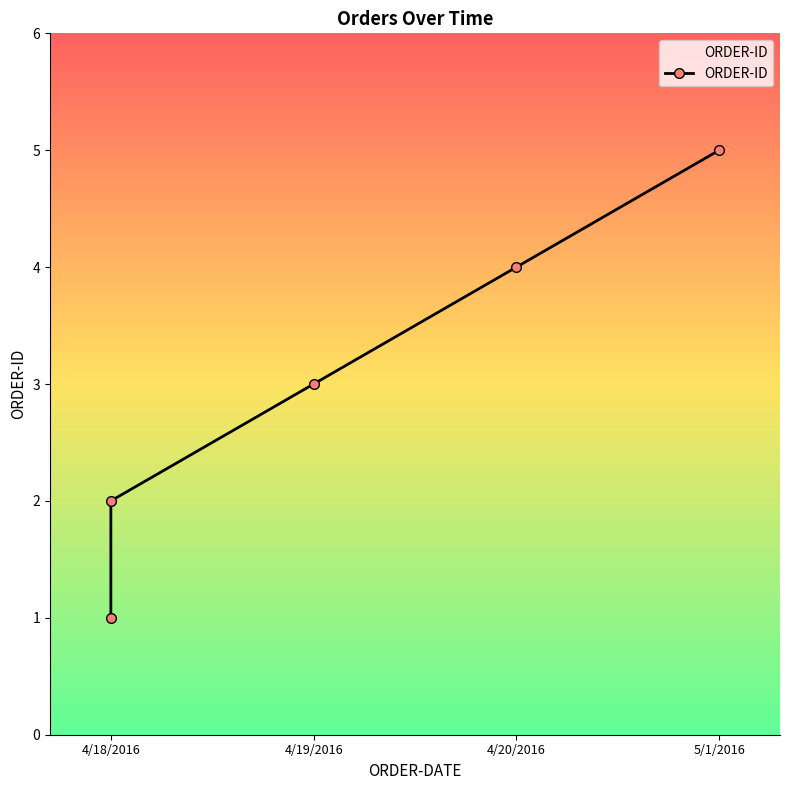

How many series are shown in this chart?

1